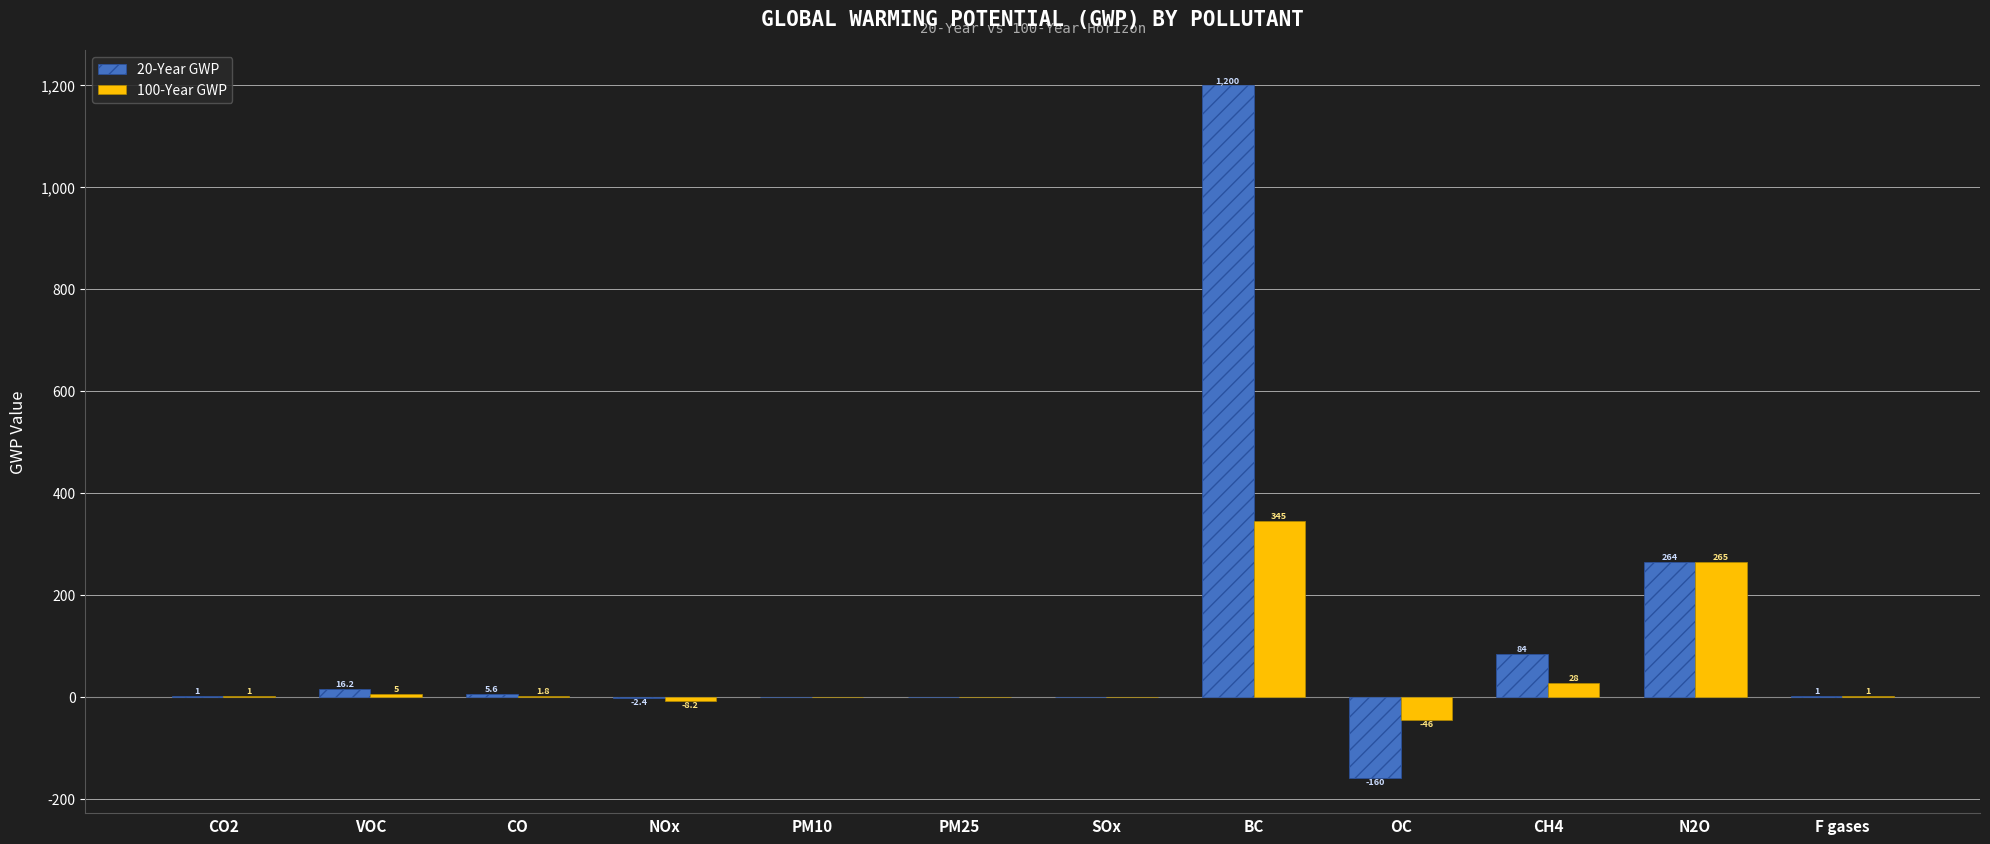

Reading right to left, list all the values displayed in this chart.

20-Year GWP: F gases=1.0	N2O=264.0	CH4=84.0	OC=-160.0	BC=1200.0	SOx=0.0	PM25=0.0	PM10=0.0	NOx=-2.4	CO=5.6	VOC=16.2	CO2=1.0
100-Year GWP: F gases=1.0	N2O=265.0	CH4=28.0	OC=-46.0	BC=345.0	SOx=0.0	PM25=0.0	PM10=0.0	NOx=-8.2	CO=1.8	VOC=5.0	CO2=1.0